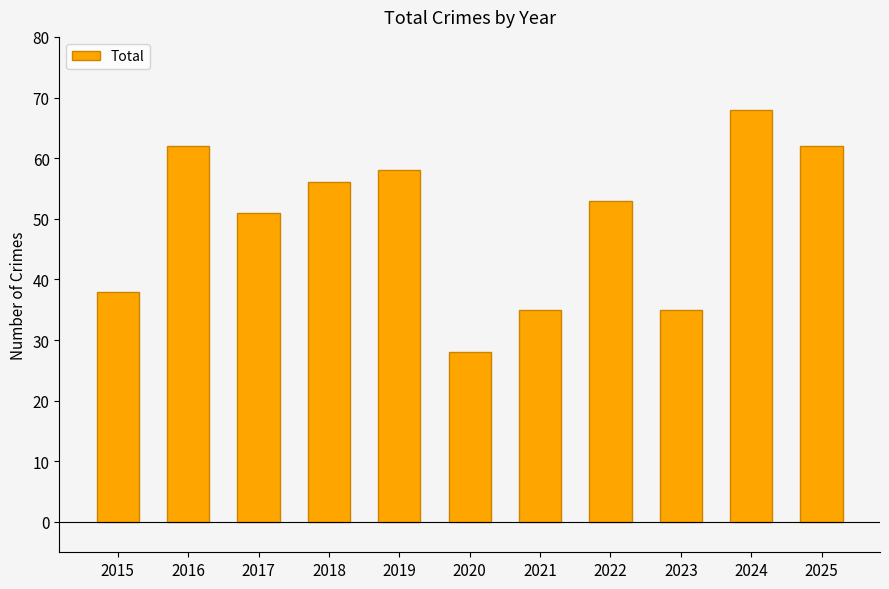

Are the bars grouped side by side (vs. stacked)?

No